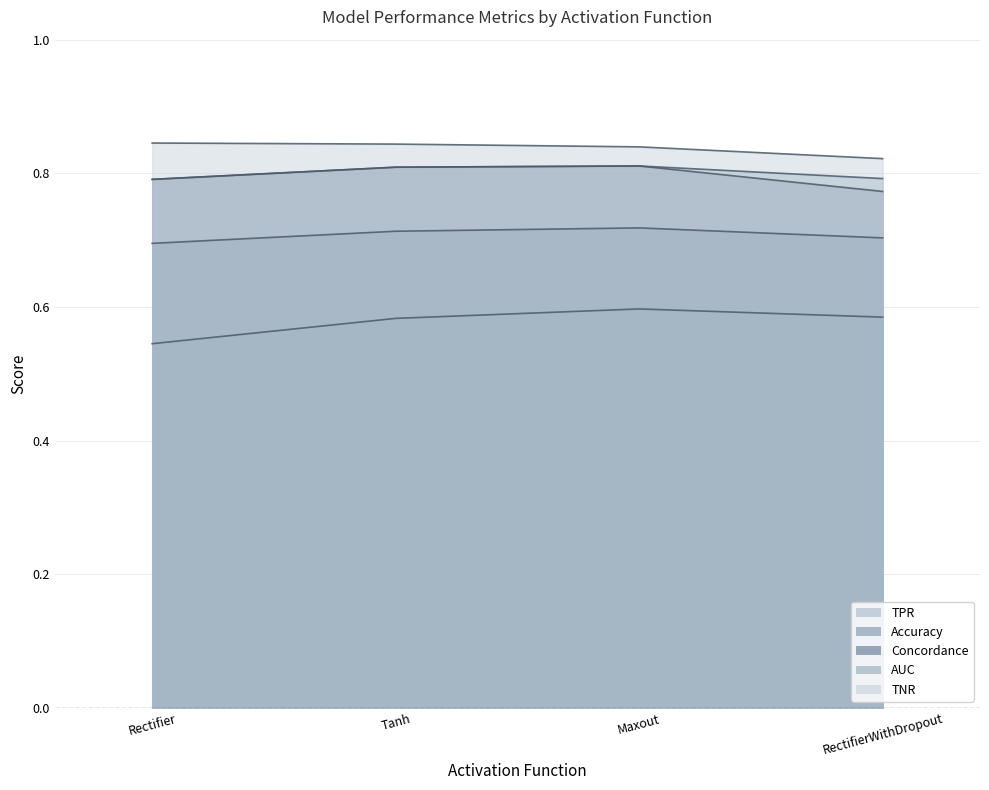

Does the chart have visible grid lines?

Yes